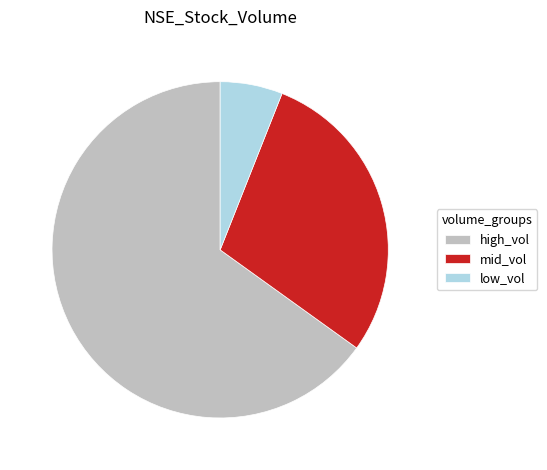

What is the ratio of the value at high_vol to the value at low_vol?

10.8